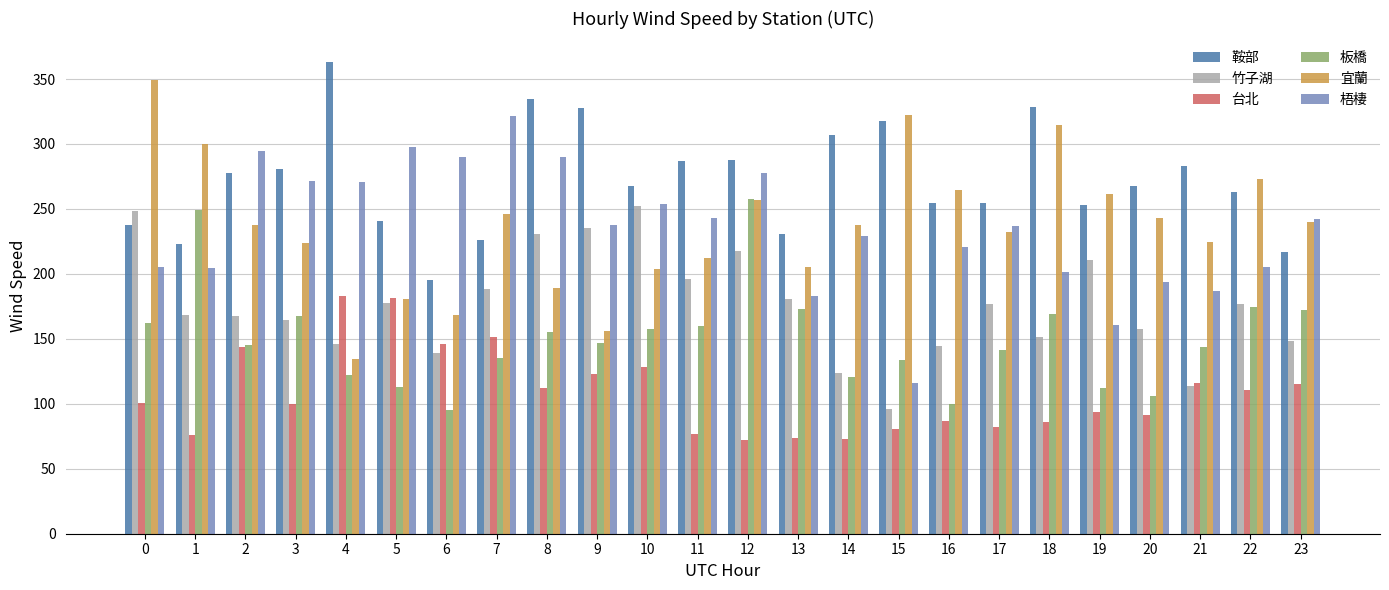

How many series are shown in this chart?

6